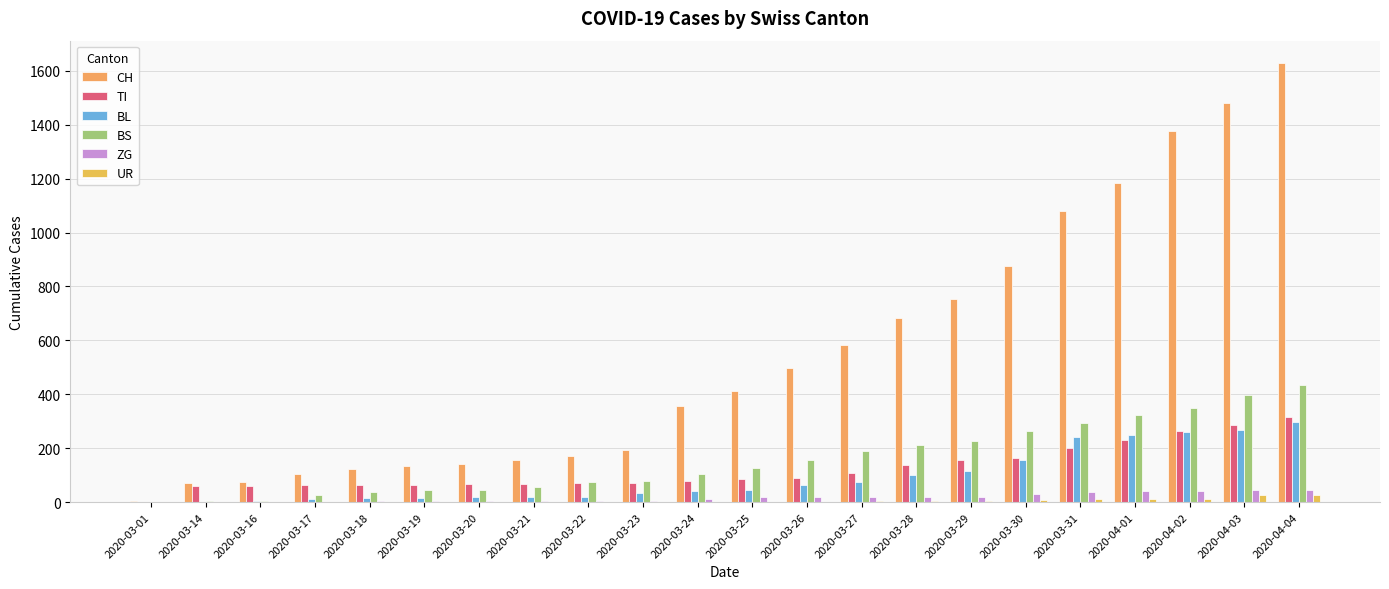

What is the label of the 12th bar from the right?

2020-03-24